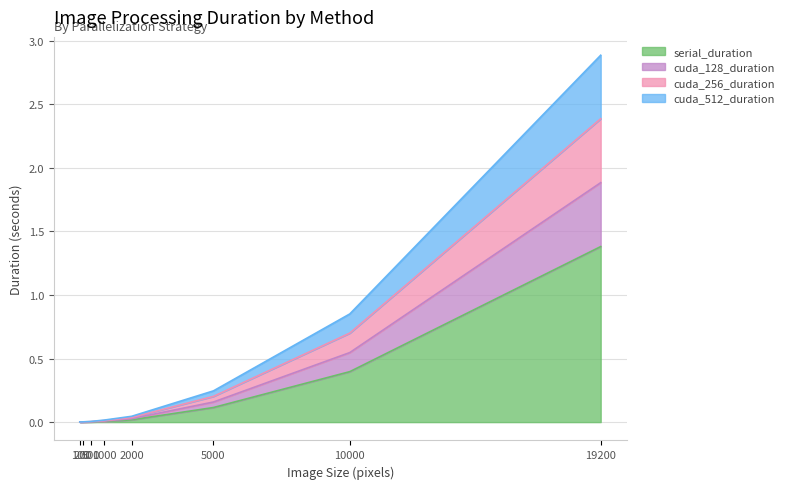

At which label does serial_duration reach its minimum?

100